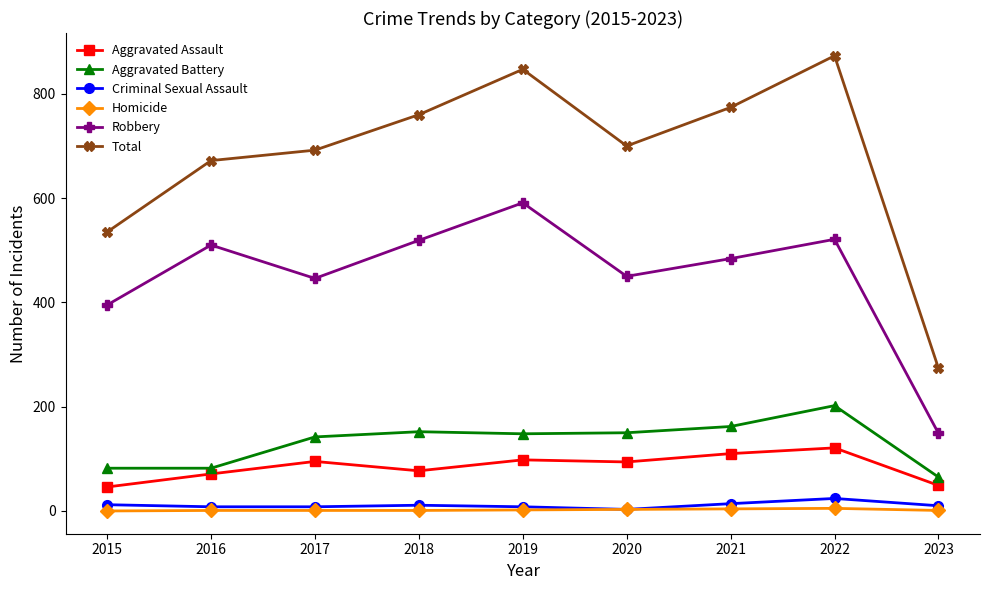

Which category has the highest value in the Total series?

2022